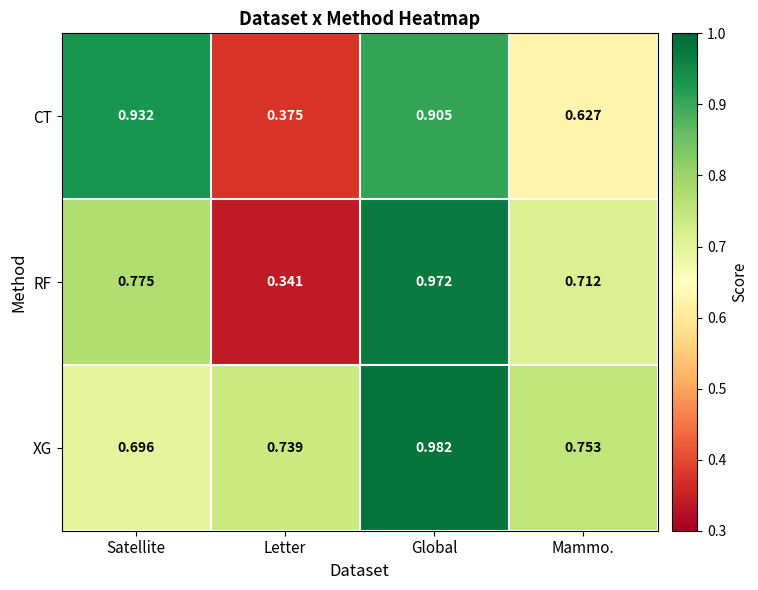

List the labels in order of XG value, smallest first.

Satellite, Letter, Mammo., Global